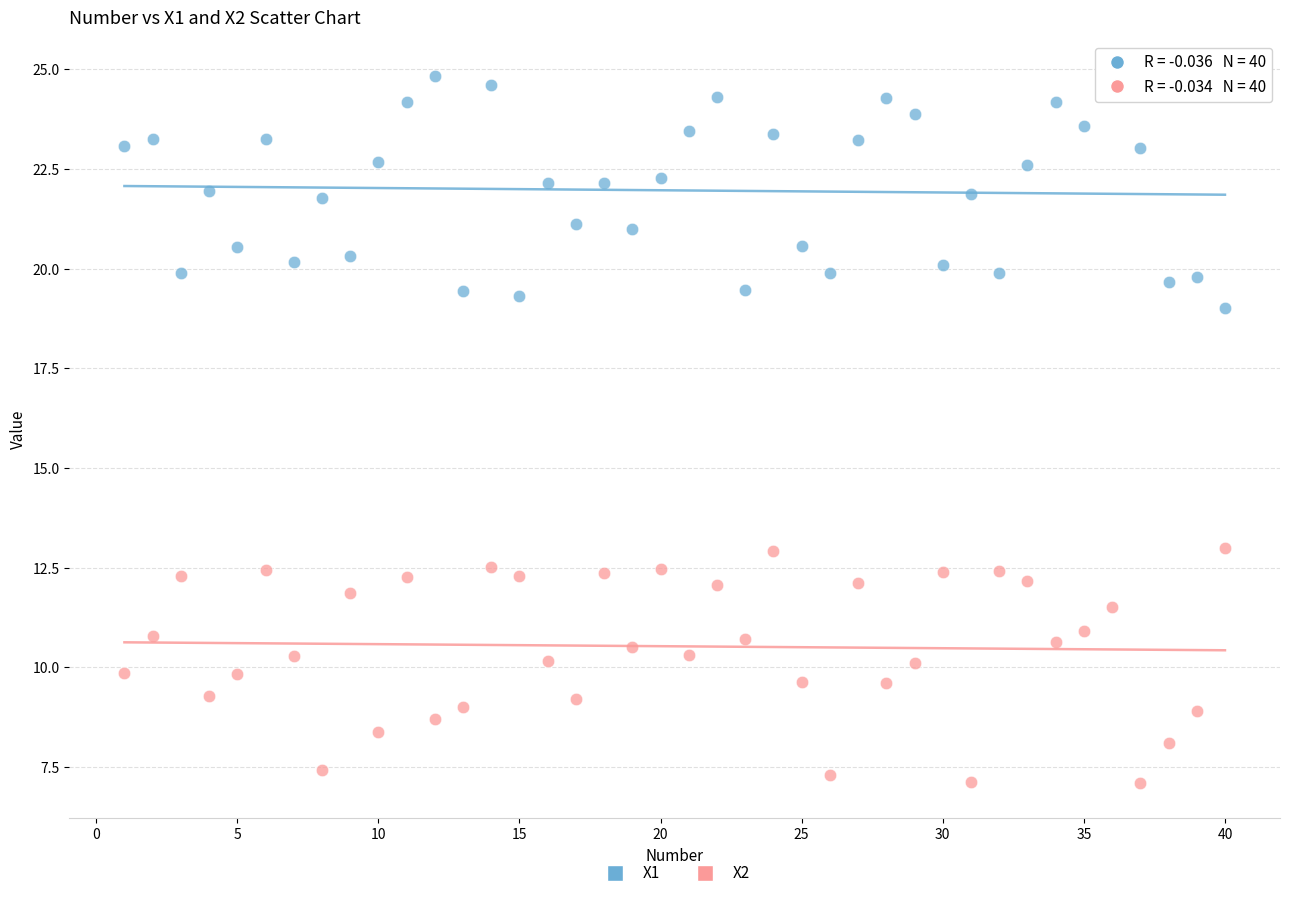

What are all the series names shown in the legend?

X1, X2